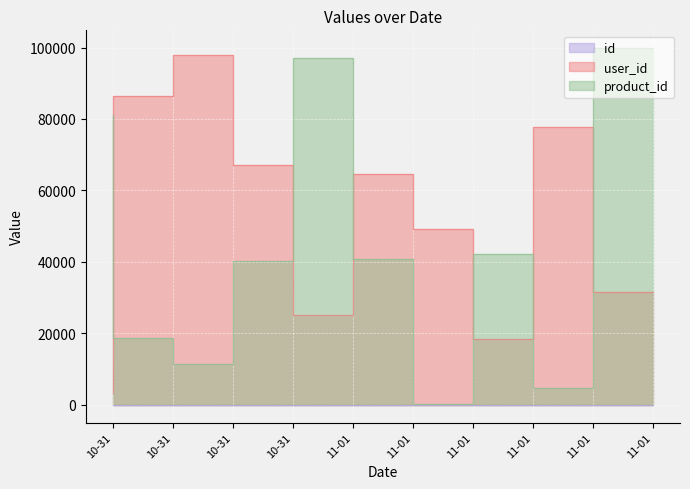

Count the number of data series in this chart.

3